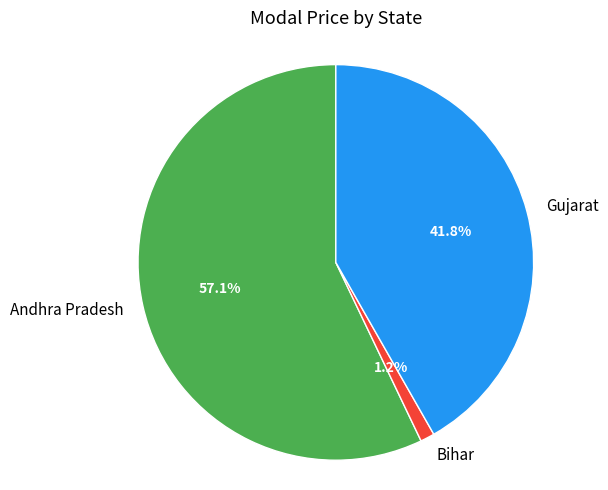

To the nearest percent, what is the average slice percentage?

33%